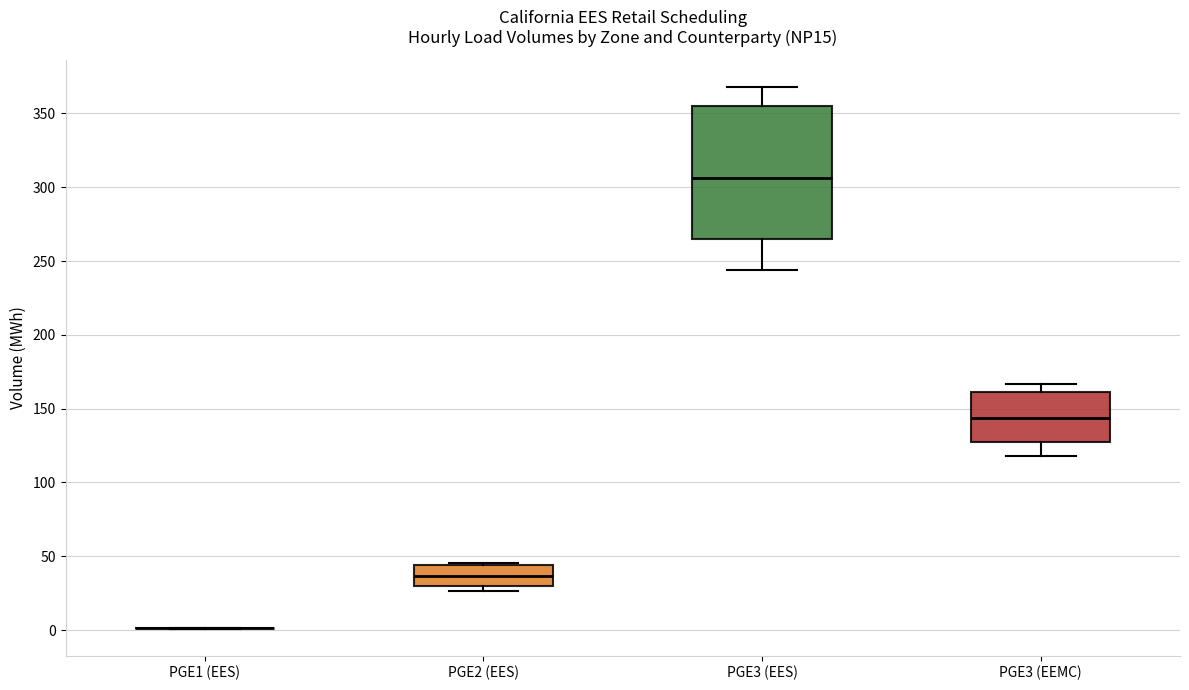

Where is the lower edge of the box for PGE3 (EEMC) on the y-axis? The values are not printed on the chart, so give them approximately, as read against the axis.

125